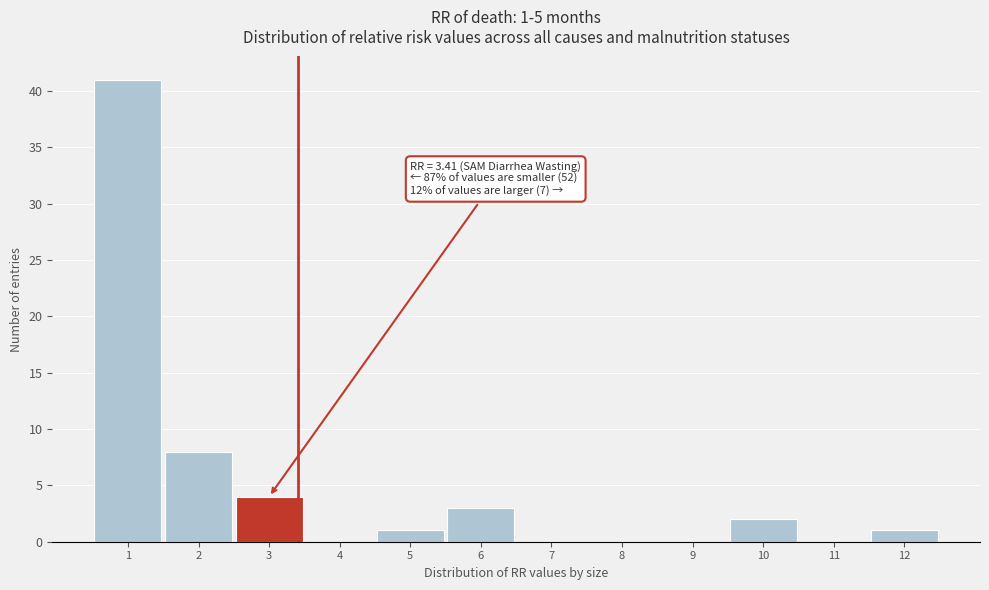

Over which range of the x-axis is the bar tallest?

0.5 to 1.5